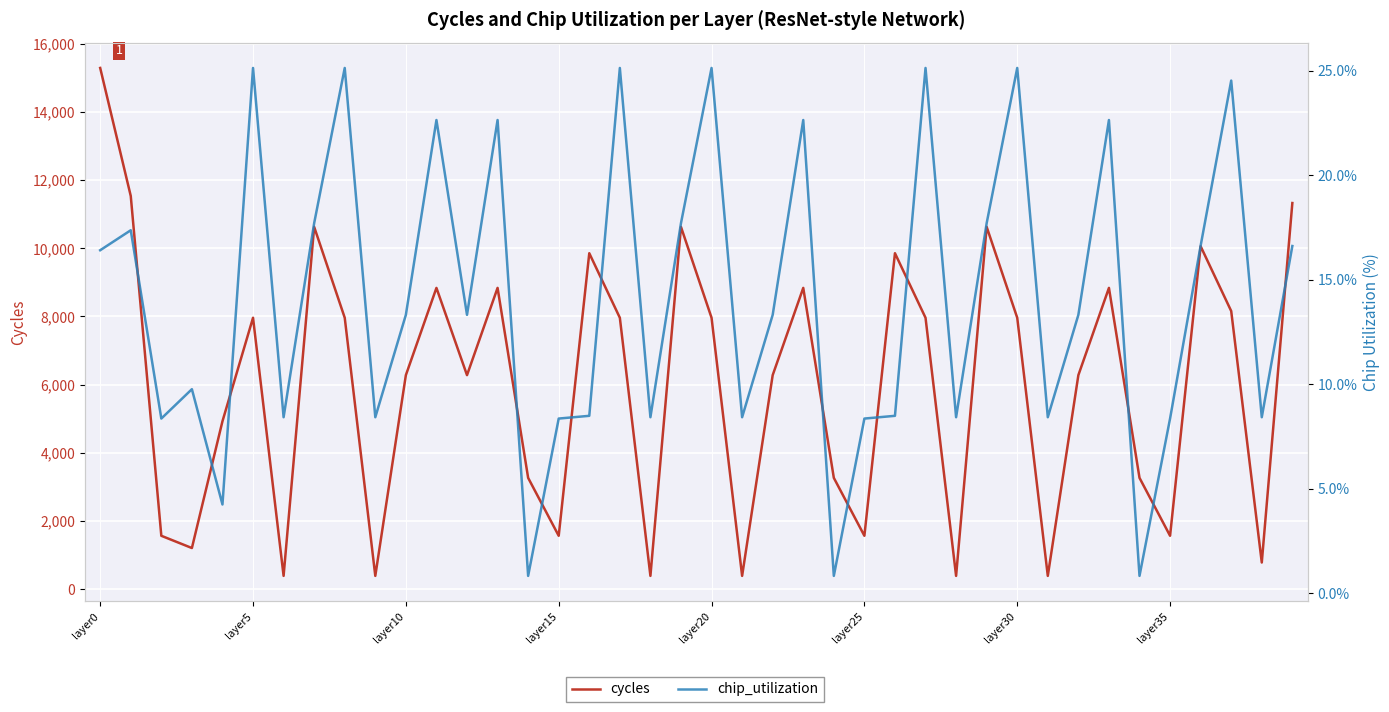

At which label does cycles first exceed 7962?

layer0